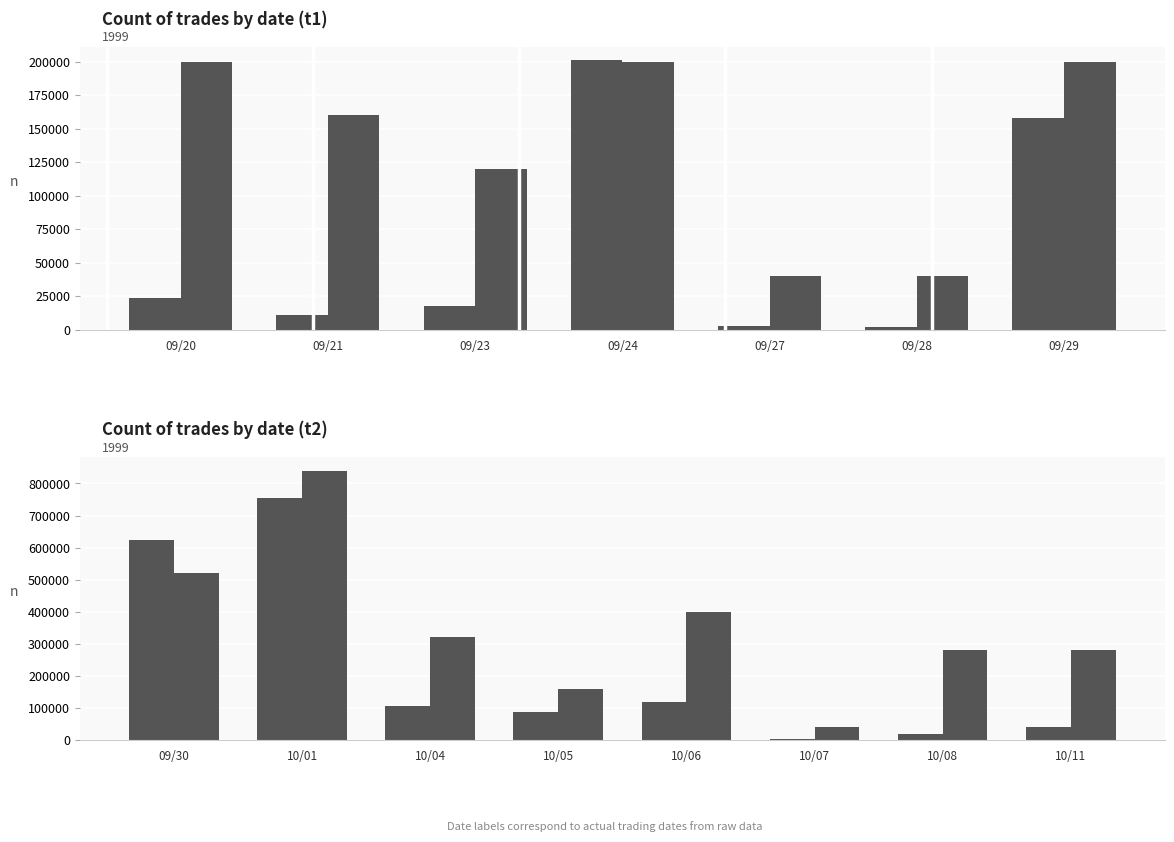

Does the chart contain stacked bars?

No